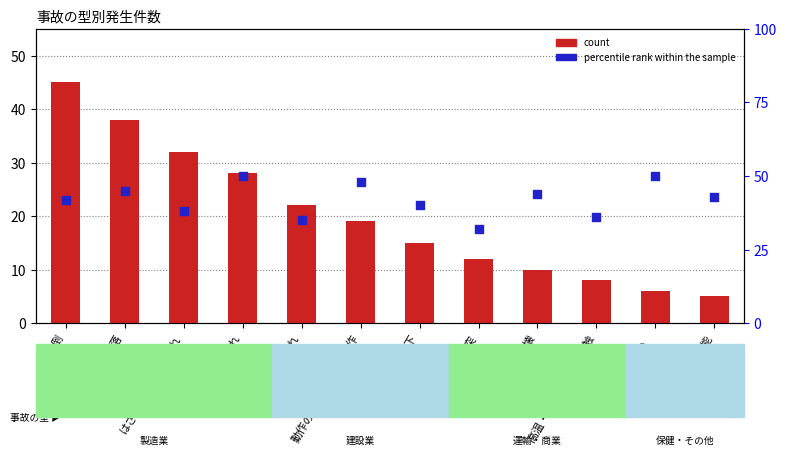

What are all the series names shown in the legend?

count, percentile rank within the sample